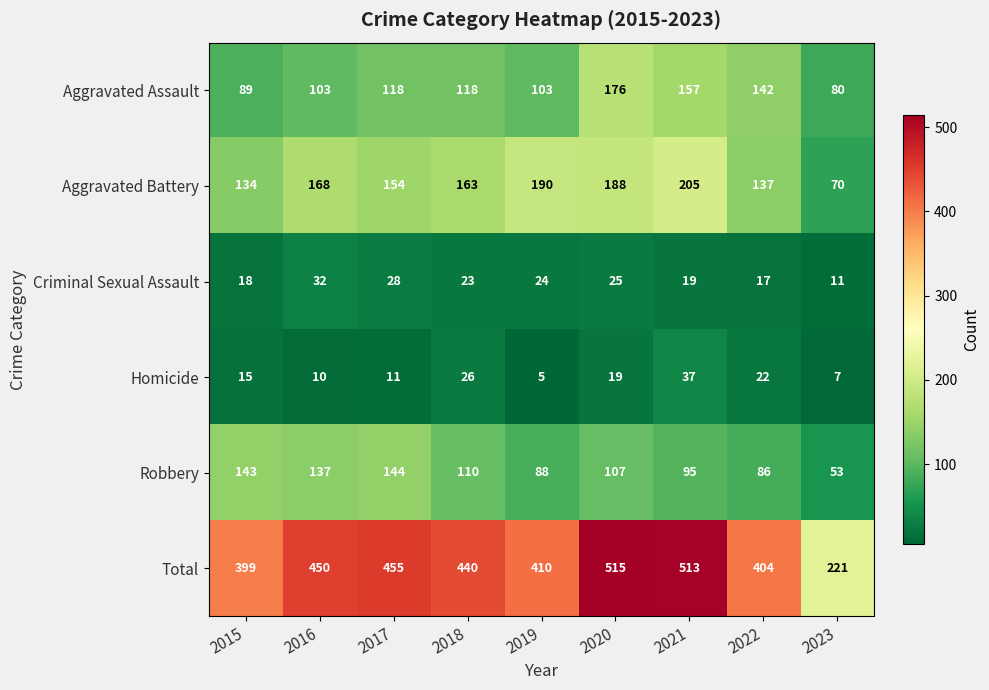

What is the average value of the Aggravated Battery series?

157